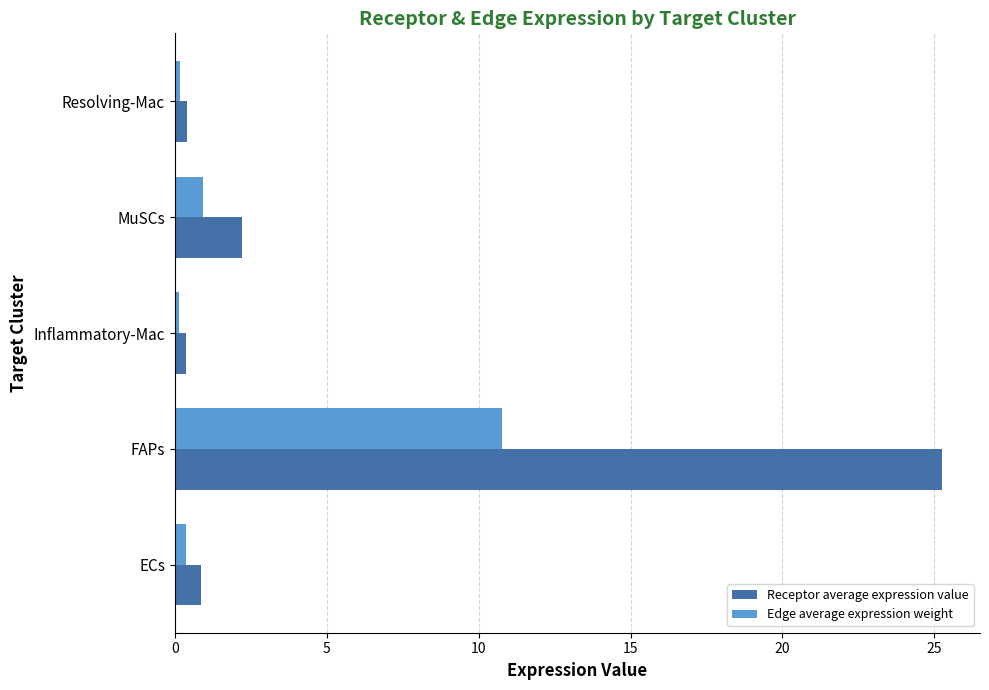

Which series has the widest spread of values?

Receptor average expression value